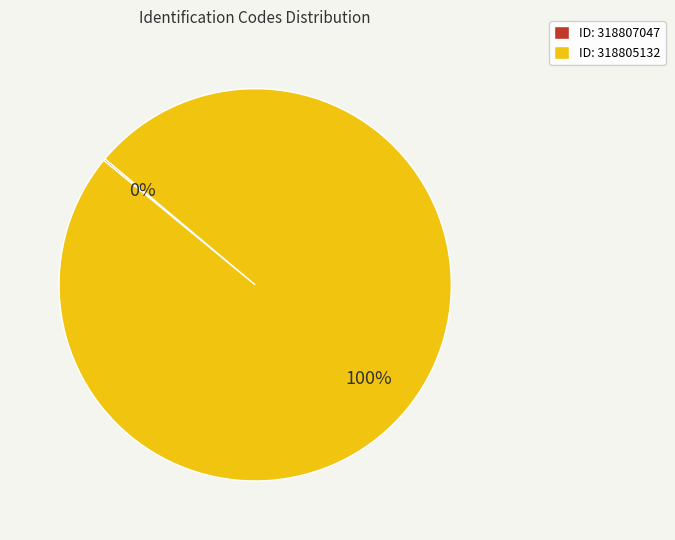

The ID: 318805132 slice represents 100% of the pie. True or false?

True